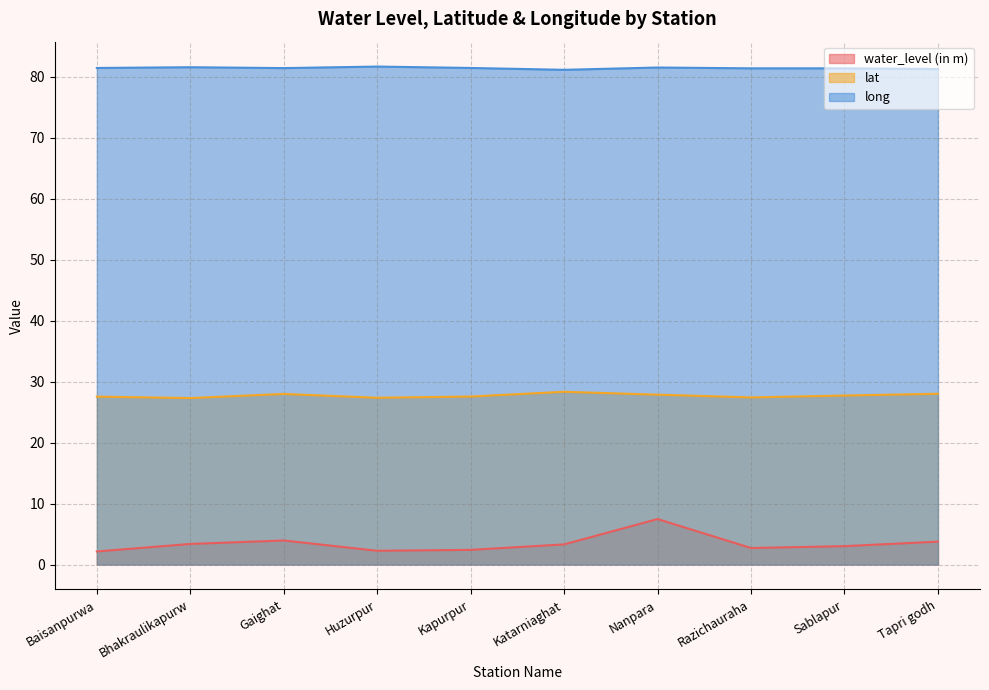

True or false: water_level (in m) and lat cross at least once.

False